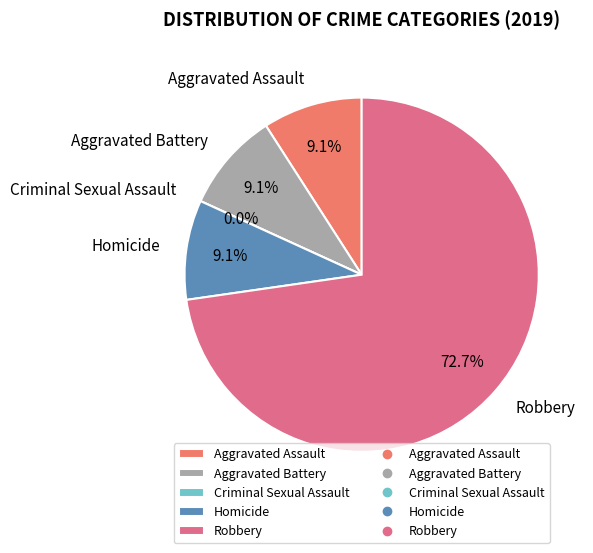

True or false: Aggravated Battery accounts for 9% of the total.

True